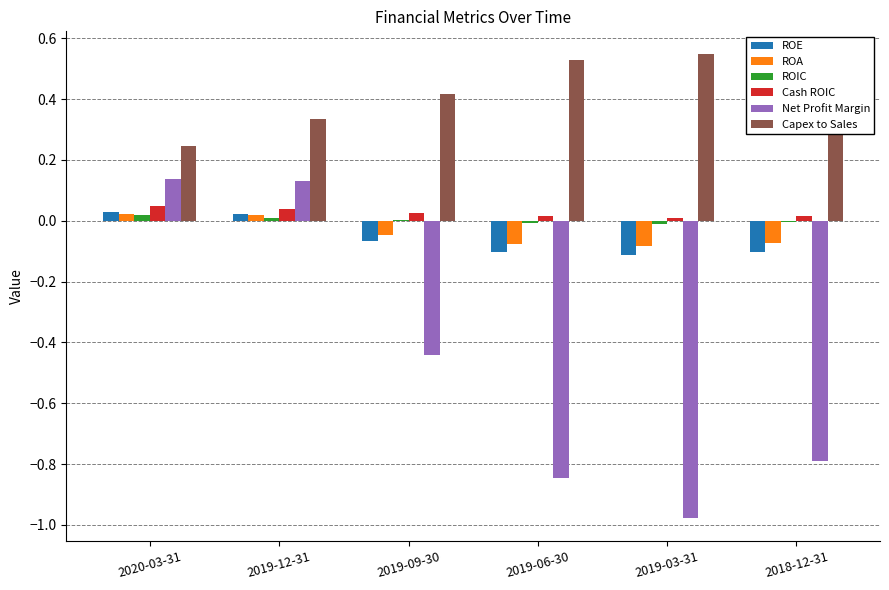

Between 2020-03-31 and 2018-12-31, which series saw the biggest shift?

Net Profit Margin